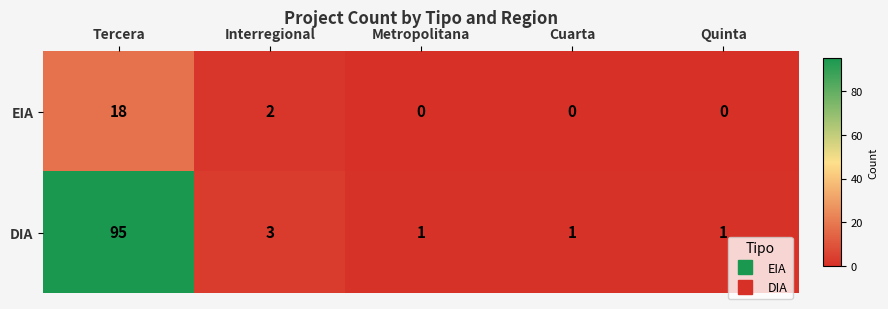

Reading left to right, what are all the values shown in this chart?

EIA: Tercera=18	Interregional=2	Metropolitana=0	Cuarta=0	Quinta=0
DIA: Tercera=95	Interregional=3	Metropolitana=1	Cuarta=1	Quinta=1